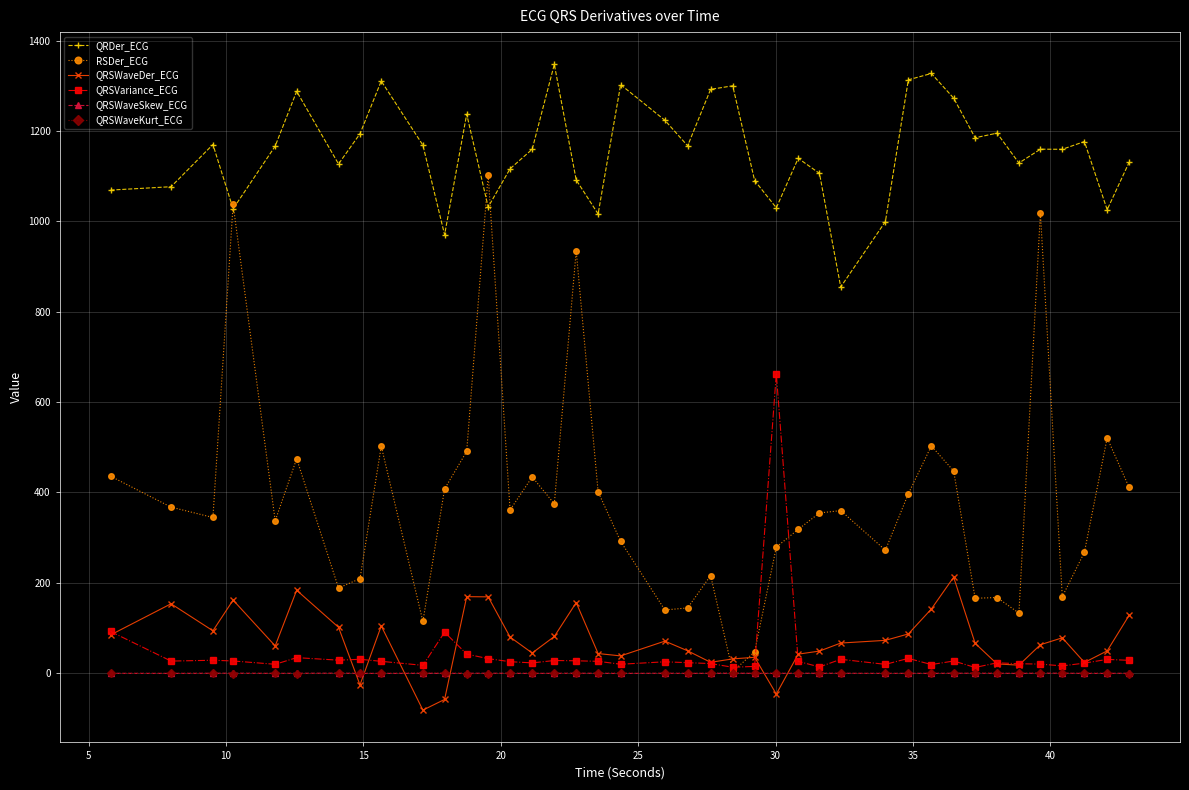

Which series ends up on top after the final intersection of QRSWaveDer_ECG and QRSWaveSkew_ECG?

QRSWaveDer_ECG